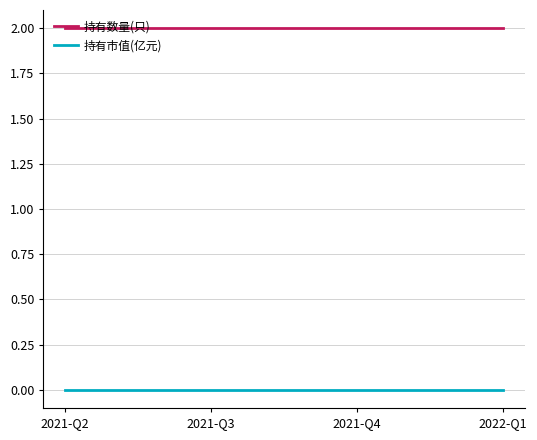

At 2022-Q1, list the series in order from smallest to largest.

持有市值(亿元), 持有数量(只)